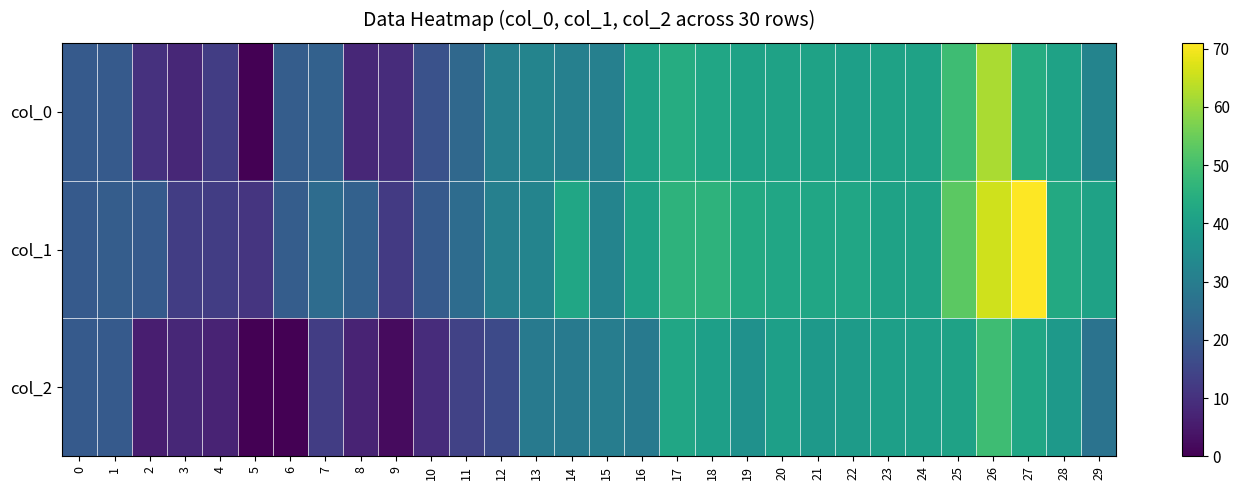

Reading left to right, what are all the values shown in this chart?

col_0: 0=20	1=20	2=10	3=8	4=13	5=0	6=21	7=22	8=8	9=9	10=18	11=24	12=31	13=32	14=31	15=31	16=41	17=44	18=42	19=41	20=41	21=41	22=40	23=41	24=41	25=49	26=62	27=44	28=41	29=32
col_1: 0=20	1=21	2=20	3=13	4=13	5=11	6=21	7=25	8=22	9=12	10=20	11=25	12=31	13=32	14=42	15=32	16=41	17=46	18=46	19=43	20=42	21=42	22=42	23=41	24=41	25=53	26=66	27=71	28=43	29=41
col_2: 0=20	1=20	2=6	3=8	4=7	5=0	6=0	7=13	8=7	9=2	10=9	11=14	12=16	13=29	14=29	15=30	16=29	17=42	18=40	19=36	20=40	21=38	22=39	23=40	24=40	25=41	26=49	27=42	28=38	29=27